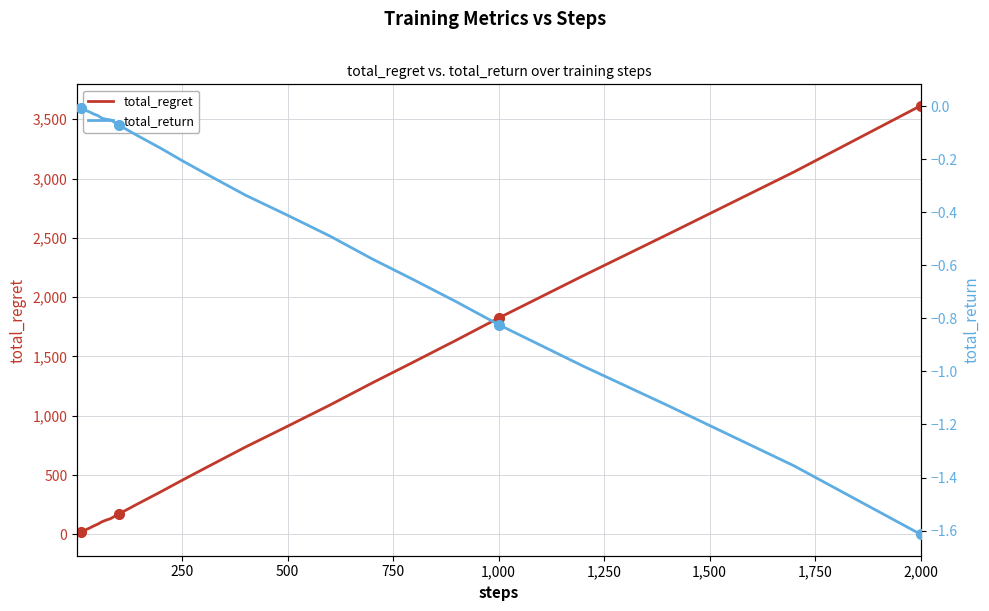

How many lines are shown in the chart?

2